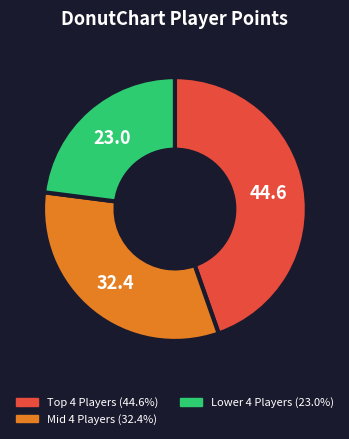

Is there any slice that represents more than half of the pie?

No